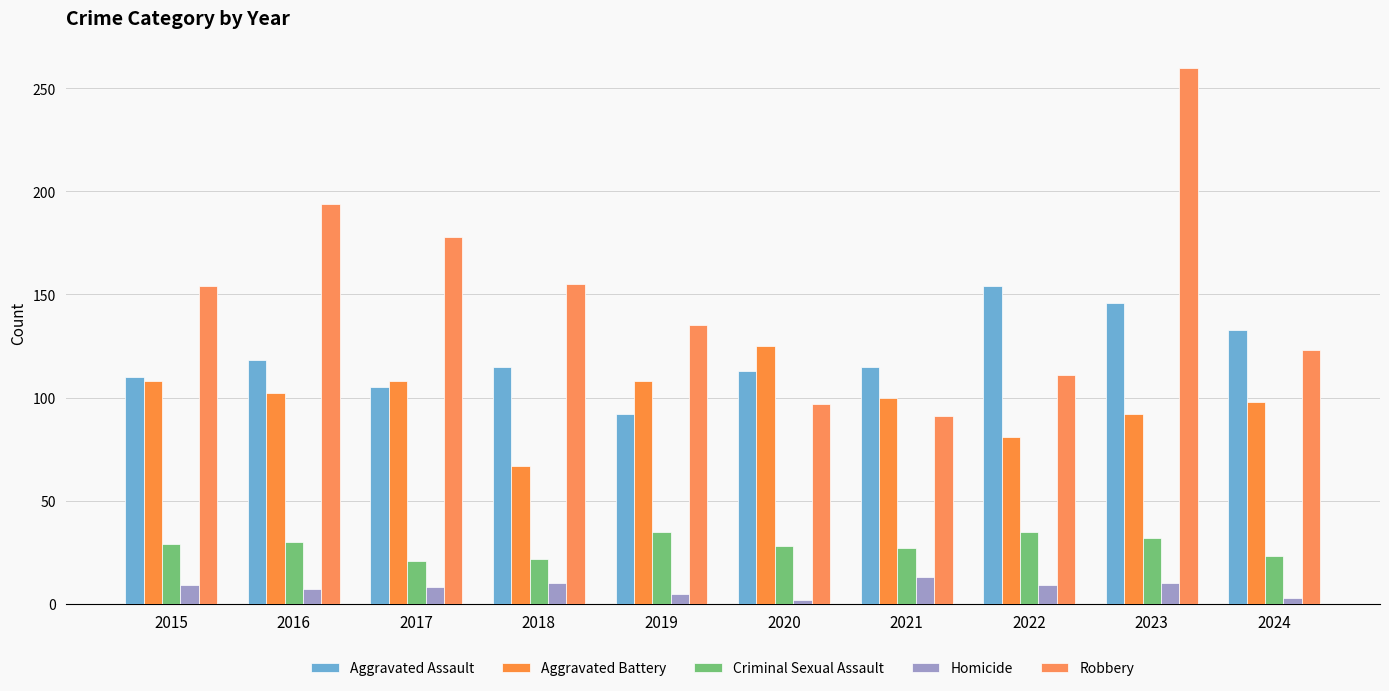

How many values in the Robbery series are below 154?

5